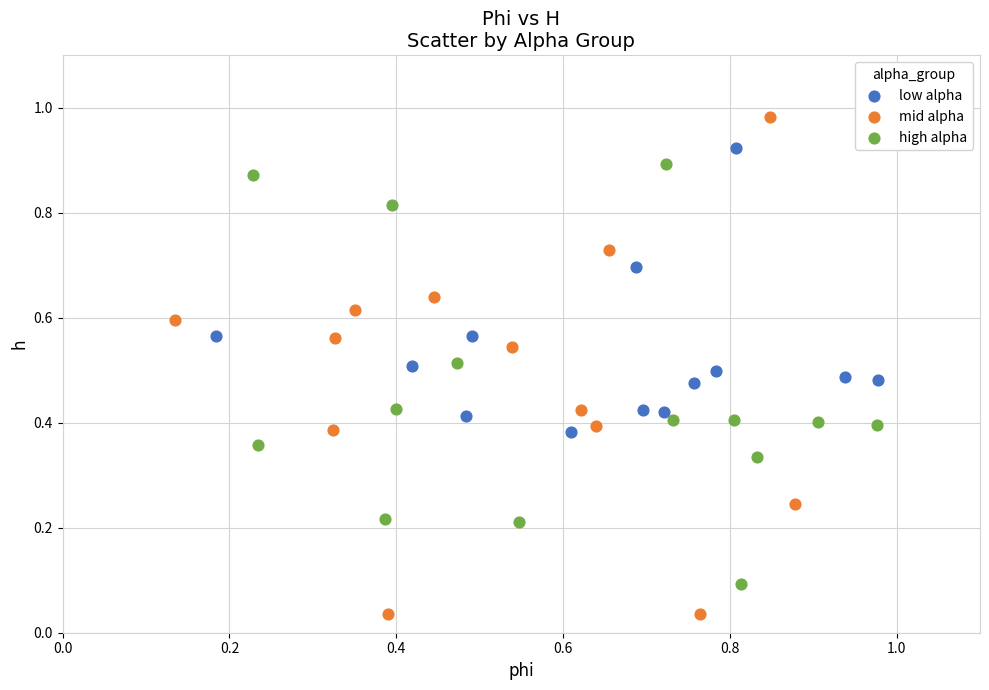

Which series has the largest Y range (max minus min)?

mid alpha